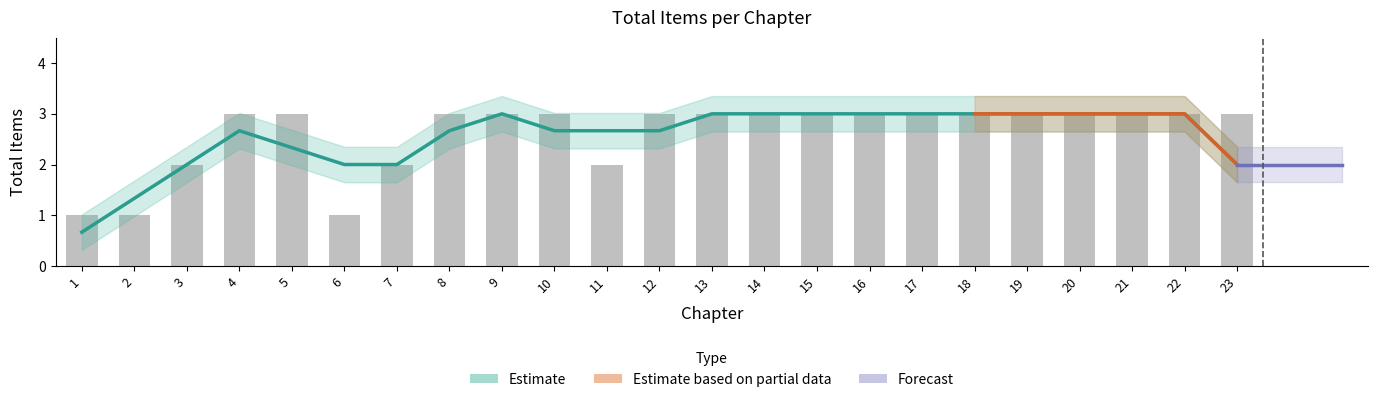

What is the difference between the second highest and second lowest values?

2